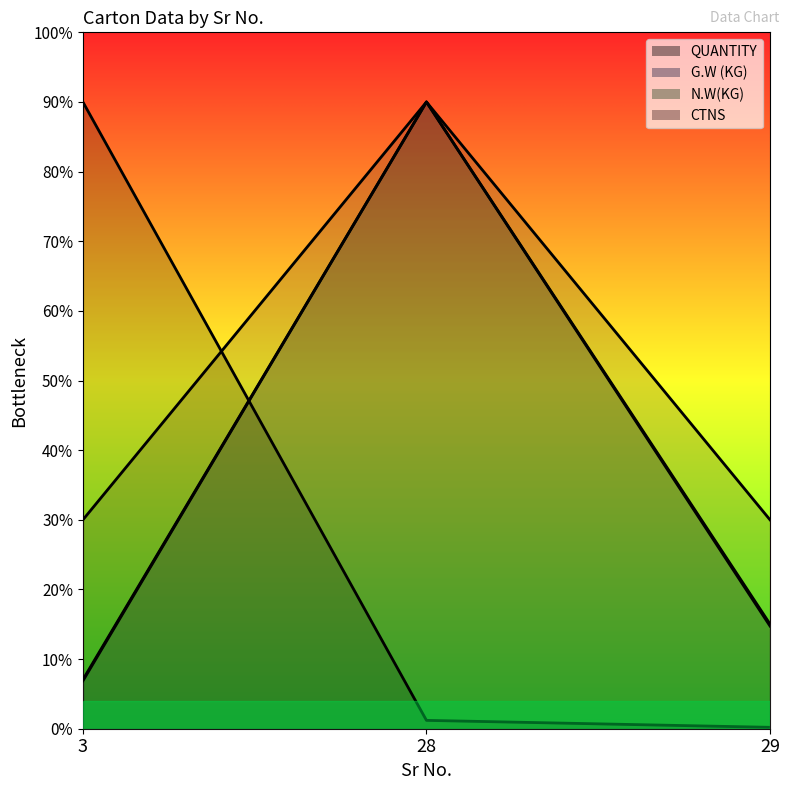

What value does the G.W (KG) series have at 3?

35.2